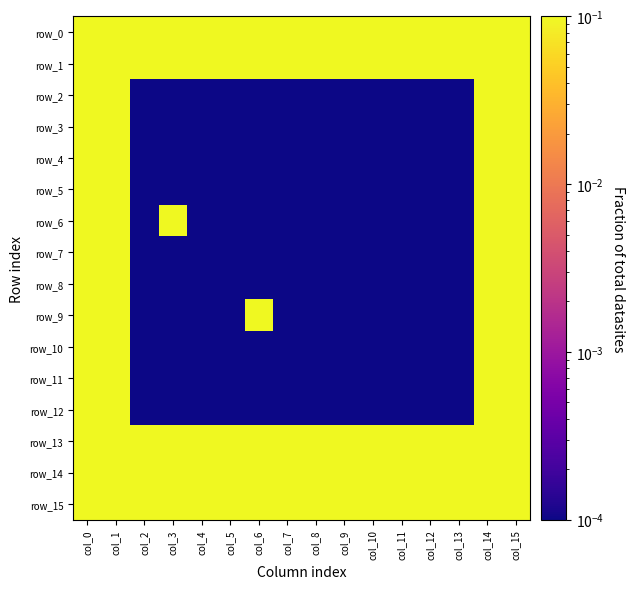

At how many categories does at least one series exceed 0?

16